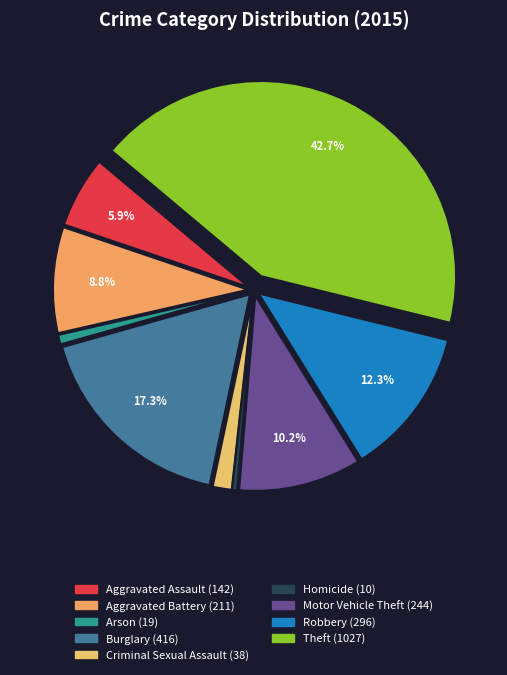

Count the number of slices in the pie.

9